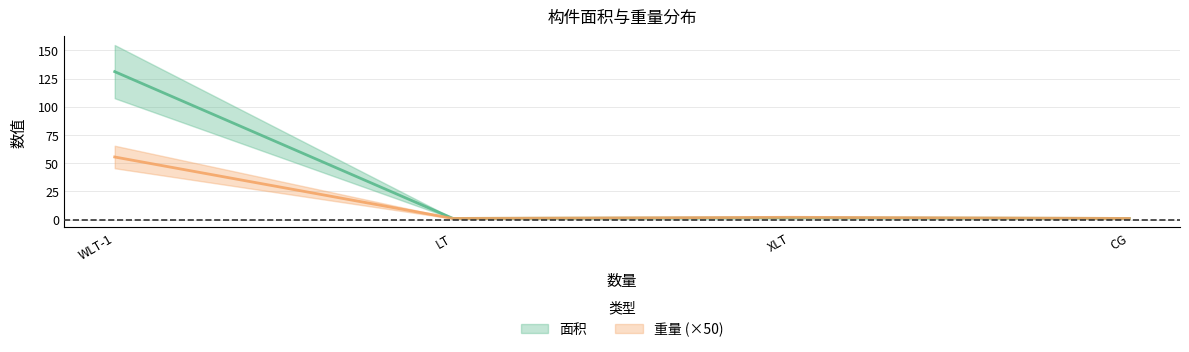

Which category has the lowest value across all series?

LT